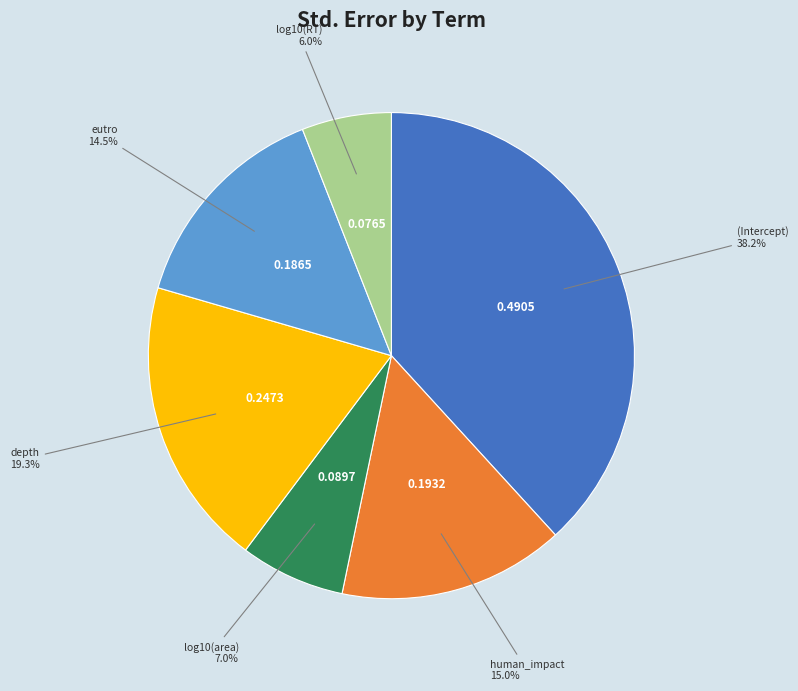

Does any single category account for the majority?

No